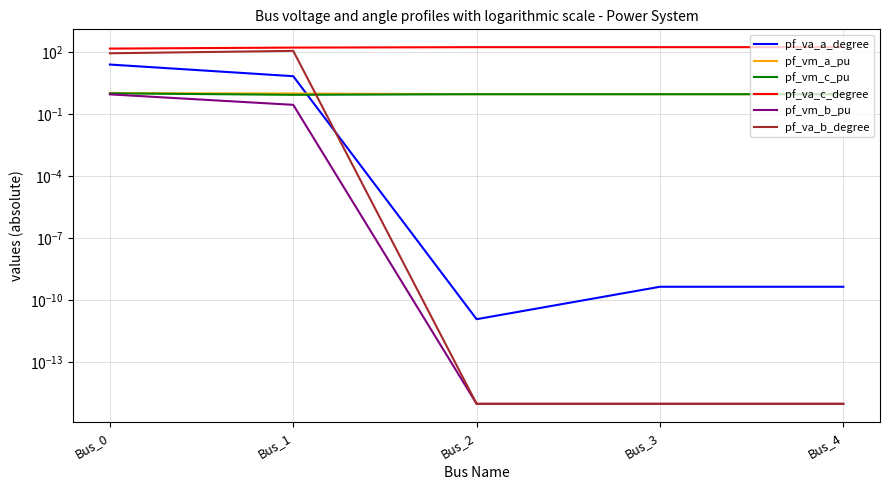

True or false: pf_vm_c_pu has a value of 0.5 at Bus_2.

False